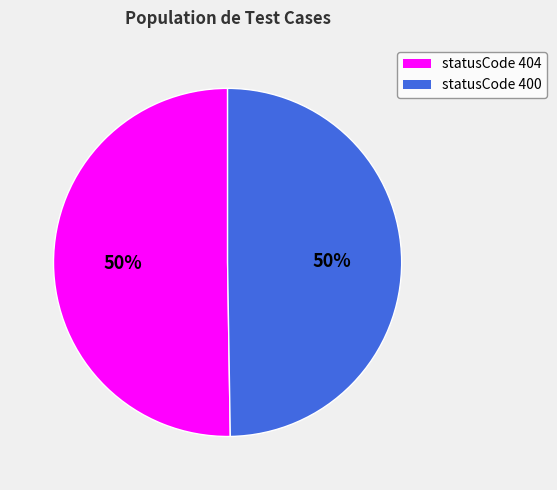

Combined, do statusCode 404 and statusCode 400 account for over 50%?

Yes